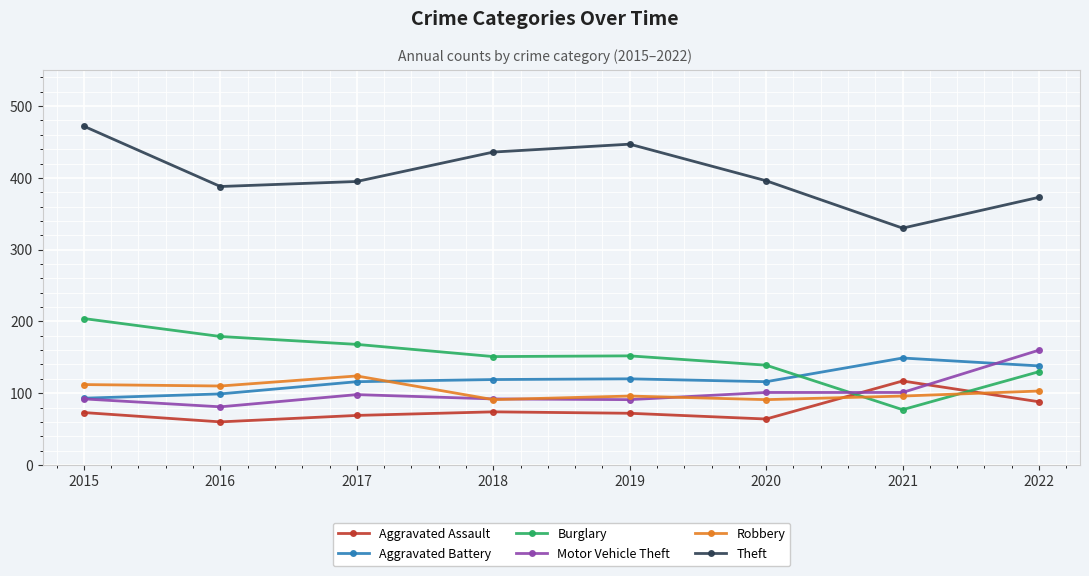

What is the difference between the Aggravated Battery values at 2016 and 2022?

39